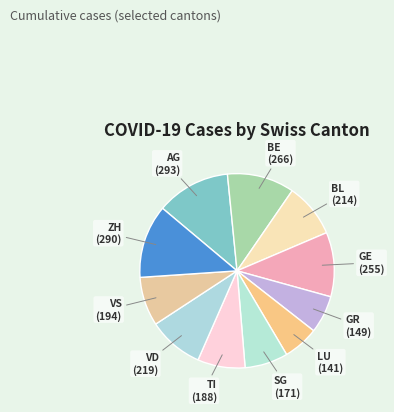

The GR slice represents 16% of the pie. True or false?

False